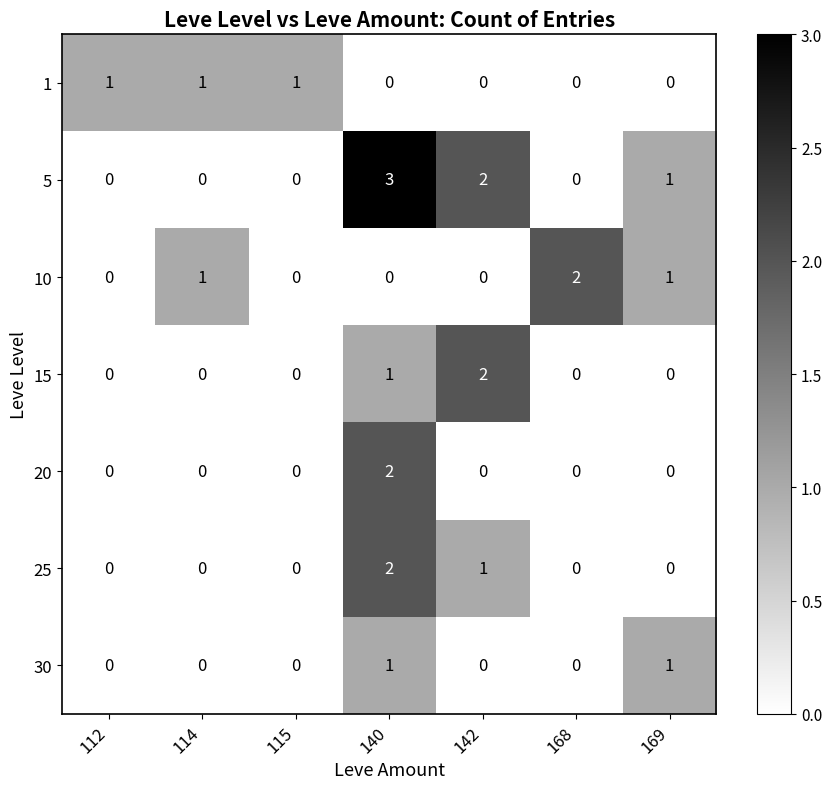

Is it true that 15 equals 0 at 169?

True